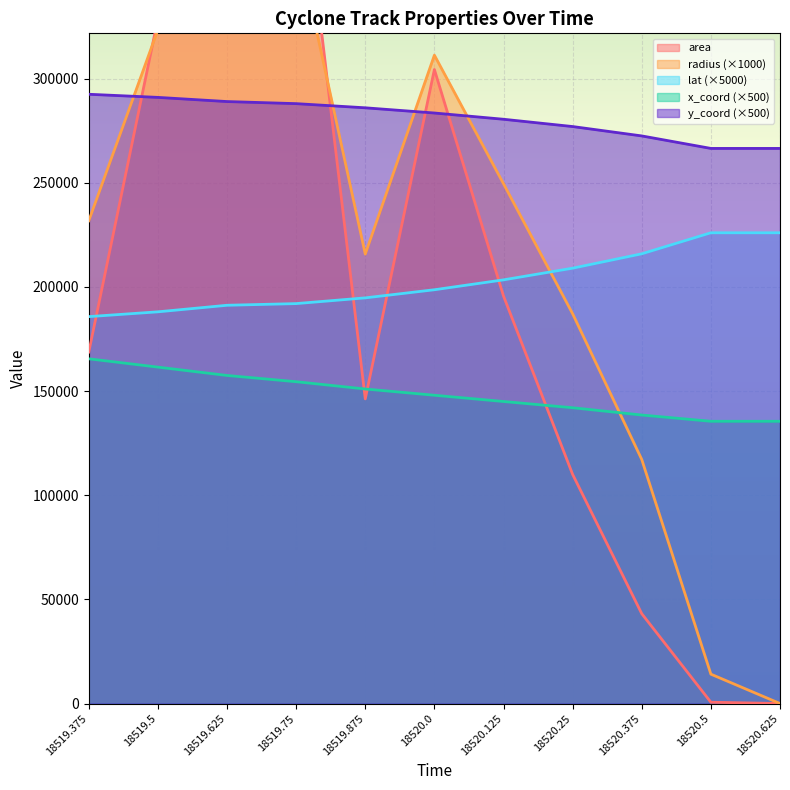

Rank the categories by lat value from lowest to highest.

18519.375, 18519.5, 18519.625, 18519.75, 18519.875, 18520.0, 18520.125, 18520.25, 18520.375, 18520.5, 18520.625